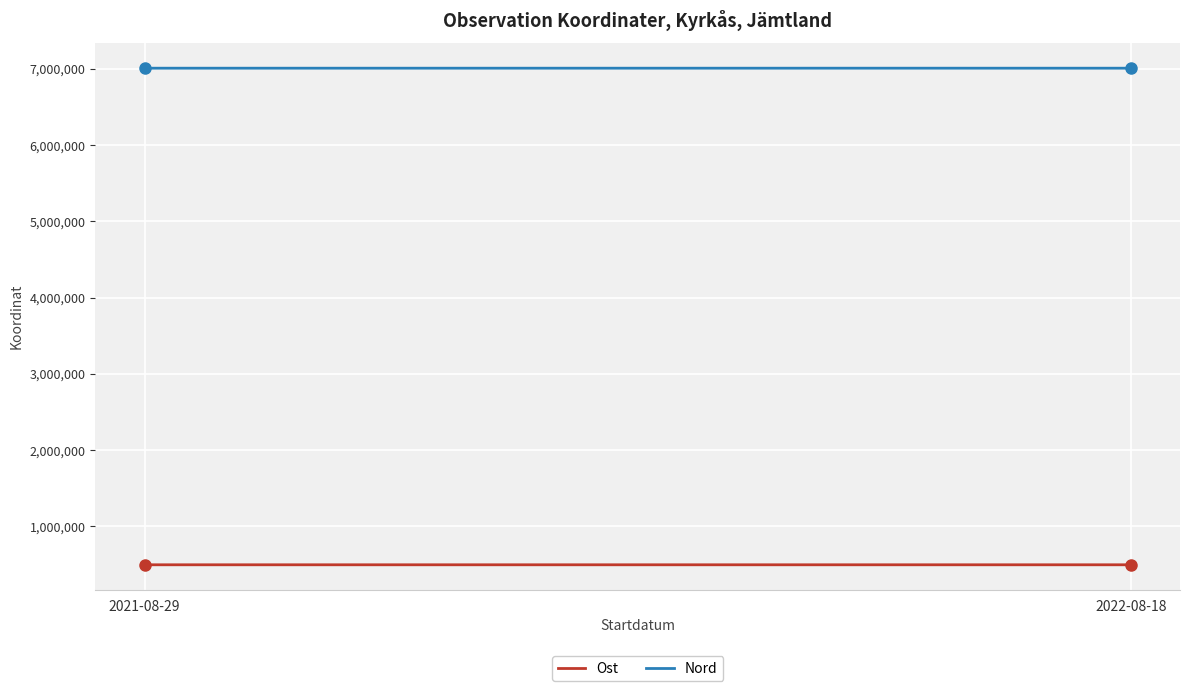

Count the number of categories in the chart.

13